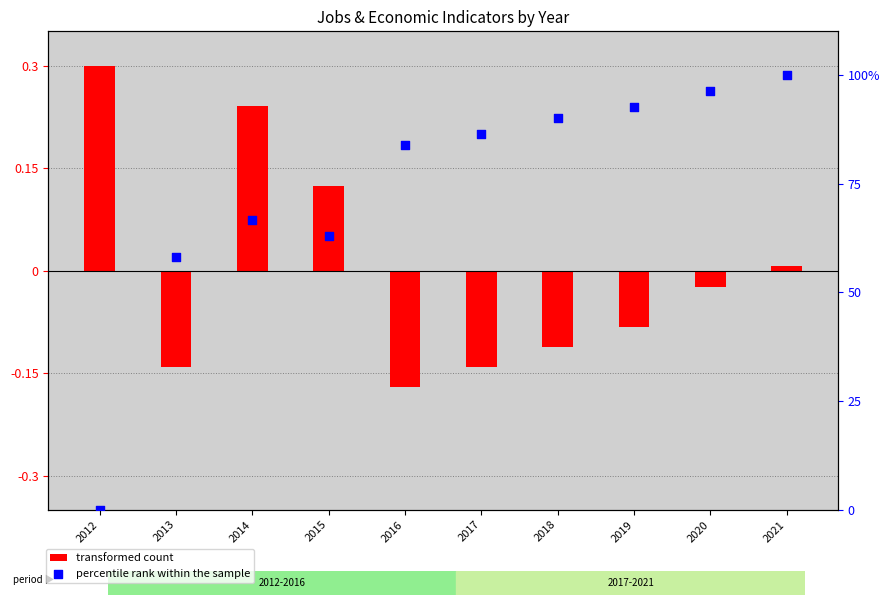

Which series has the largest total across all categories?

percentile rank within the sample